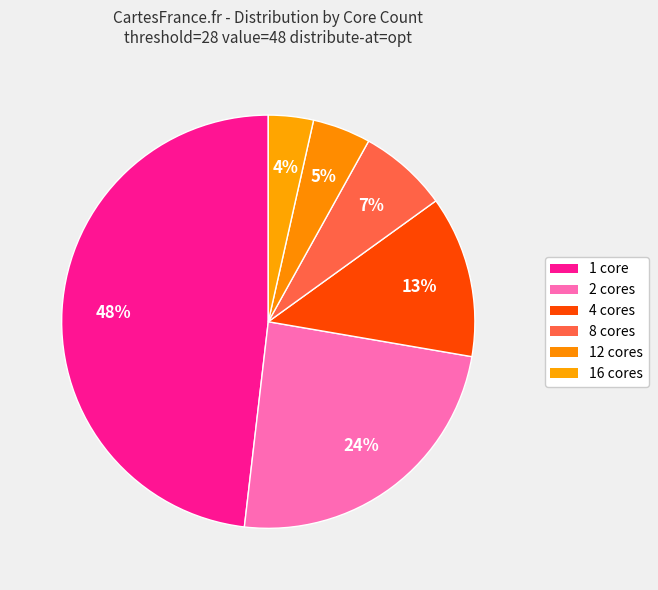

How many segments does this pie chart have?

6